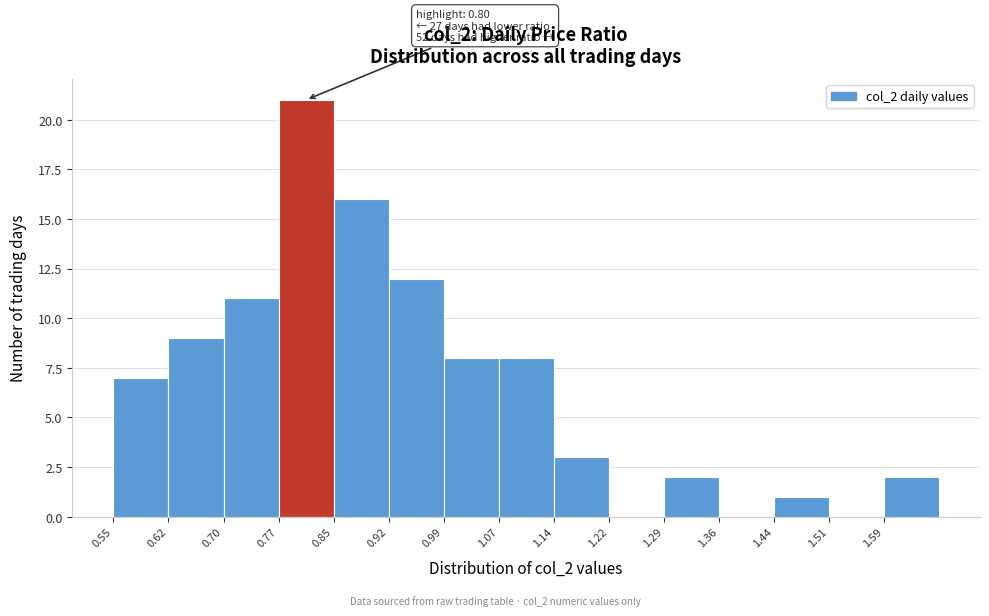

Which range on the x-axis has the tallest bar?

0.772 to 0.846